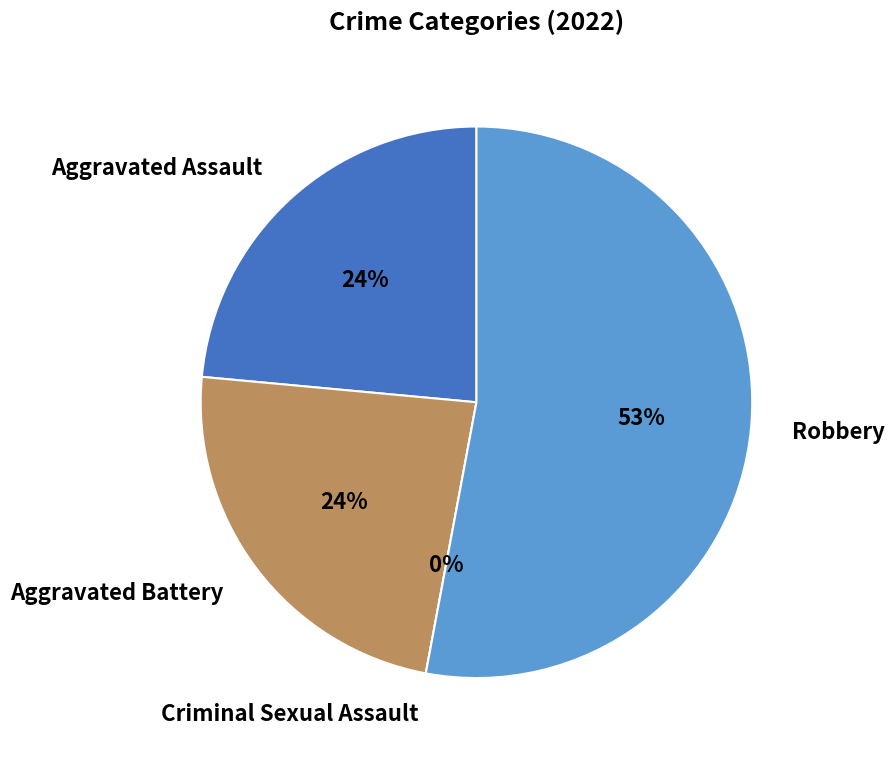

How many slices are in this pie chart?

4